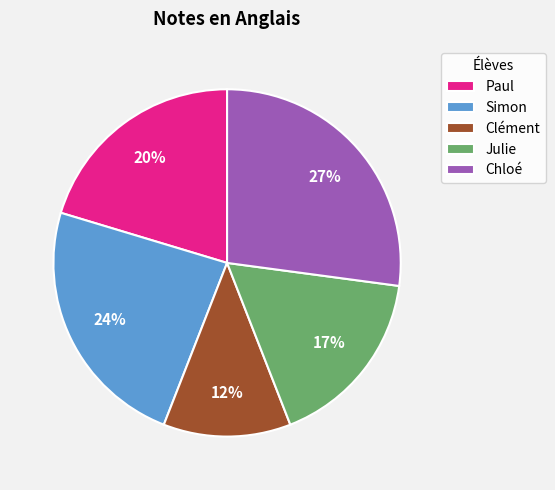

What percentage is the Chloé slice, to the nearest percent?

27%